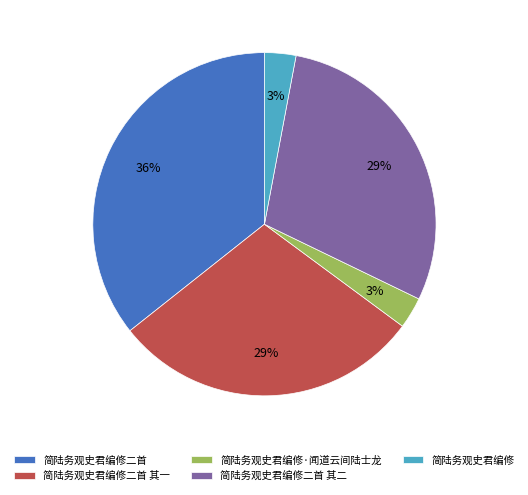

Which category has the biggest portion of the pie?

简陆务观史君编修二首